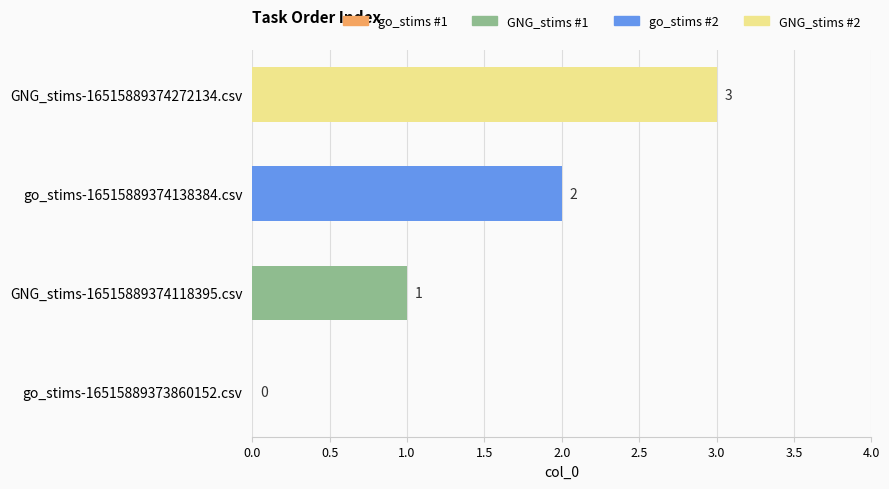

What is the sum of the values at GNG_stims-16515889374272134.csv and go_stims-16515889373860152.csv?

3